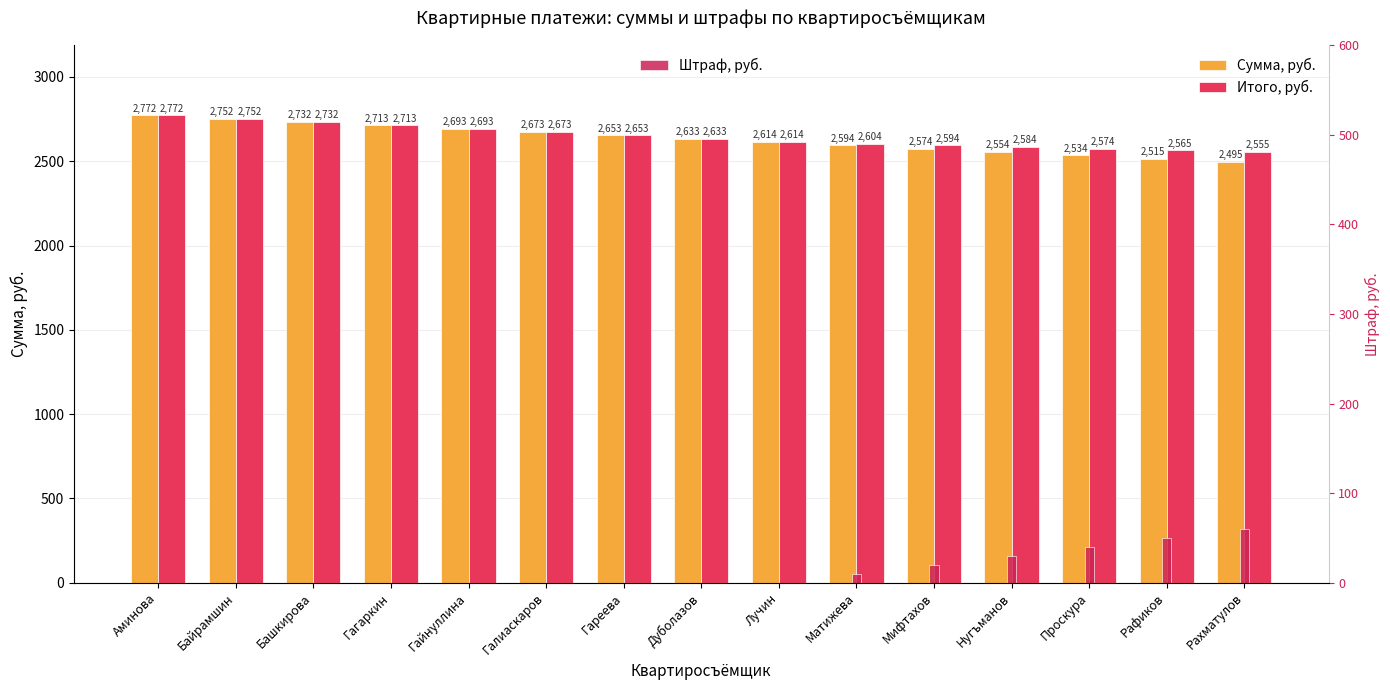

Which series has the widest spread of values?

Сумма, руб.